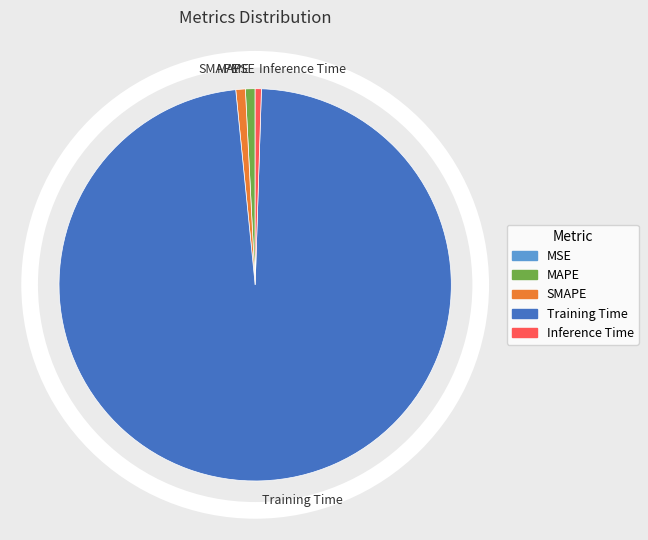

The SMAPE slice represents 11% of the pie. True or false?

False